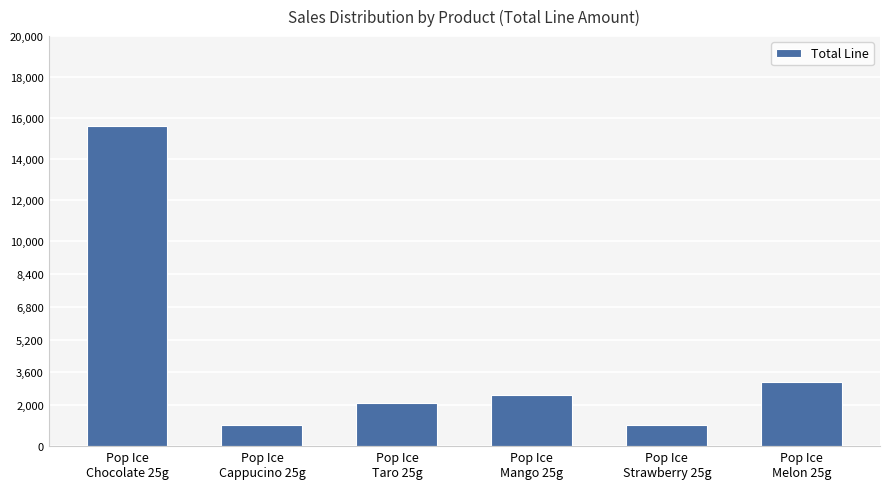

Reading left to right, extract all data points from this chart.

Pop Ice
Chocolate 25g=15638863.6	Pop Ice
Cappucino 25g=1042590.9	Pop Ice
Taro 25g=2085181.8	Pop Ice
Mango 25g=2502218.2	Pop Ice
Strawberry 25g=1042590.9	Pop Ice
Melon 25g=3127772.7